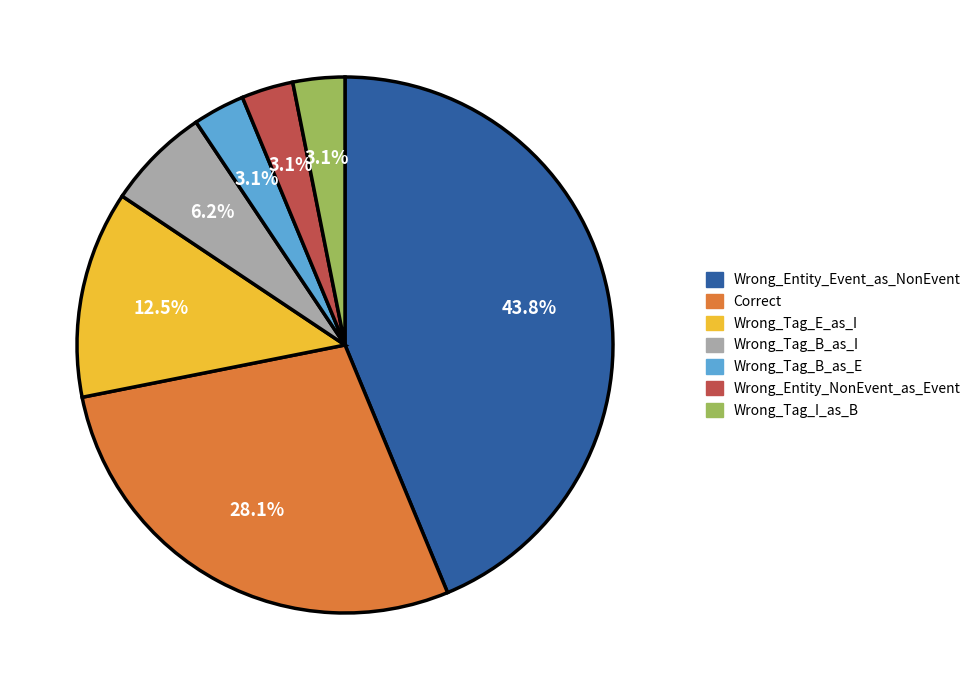

Does Wrong_Tag_B_as_I represent more than half of the total?

No